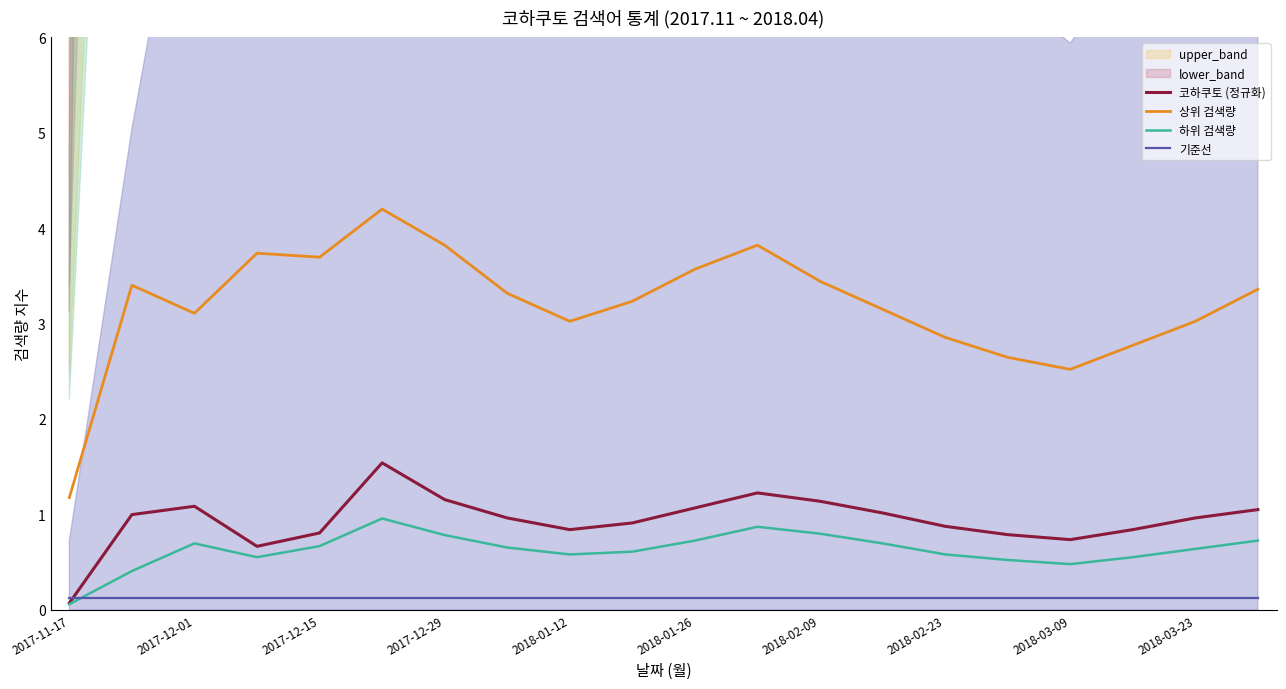

What is the difference between the maximum and minimum values in the 하위 검색량 series?

0.9